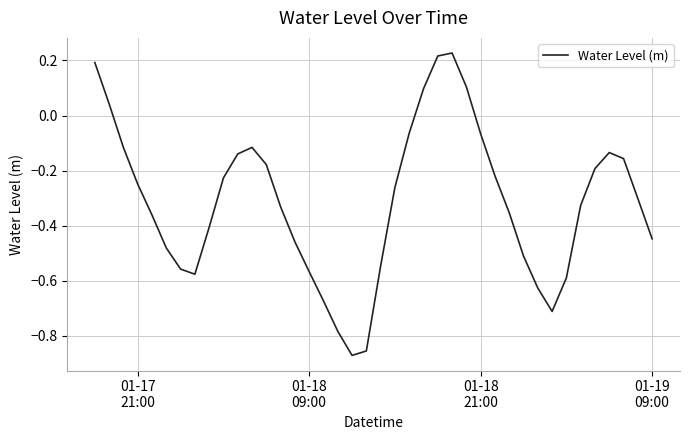

How many lines are shown in the chart?

1